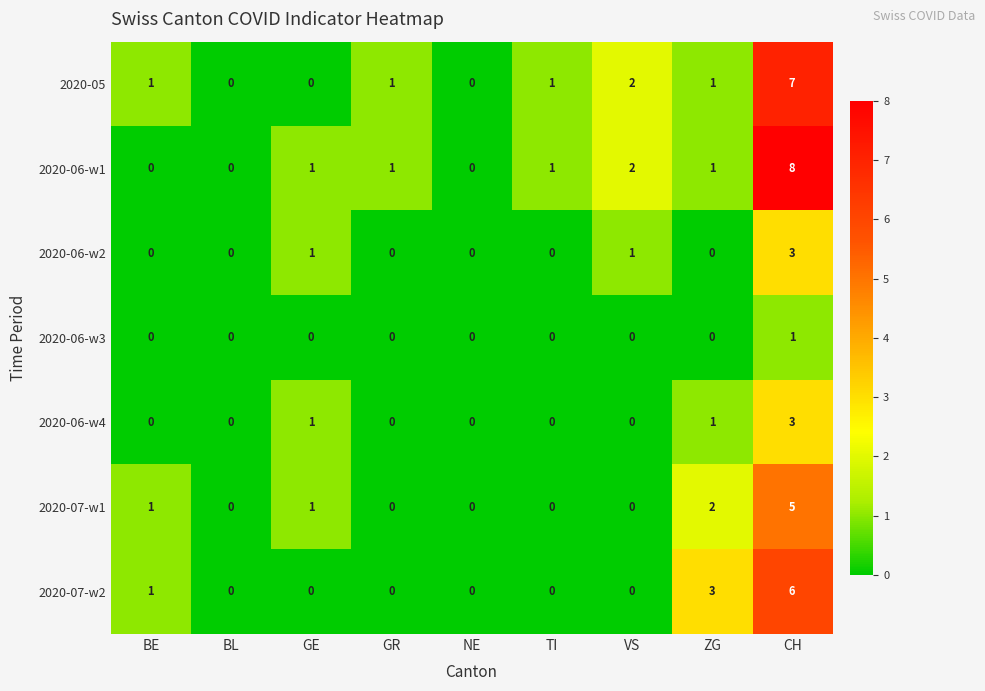

What is the difference between the highest and lowest values at TI?

1